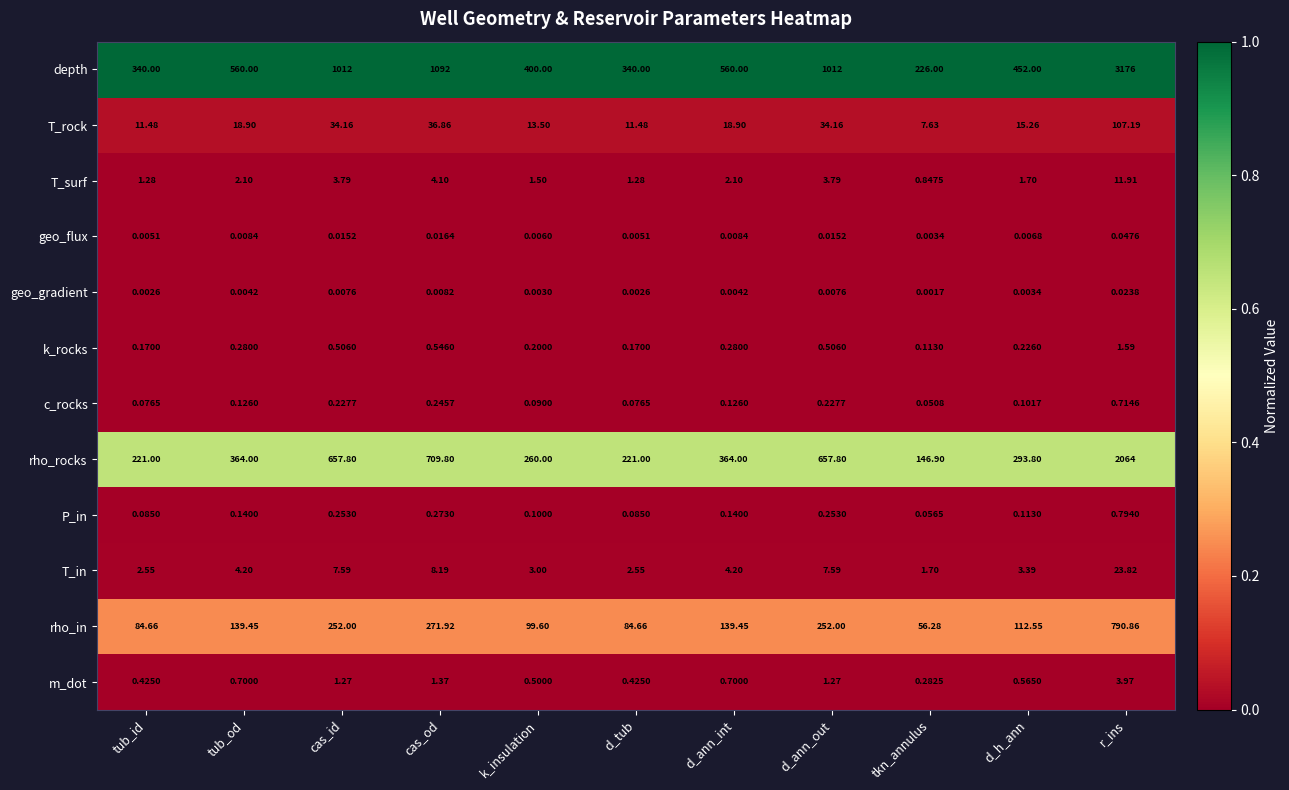

What is the spread (max minus min) of values at cas_id?

1012.0